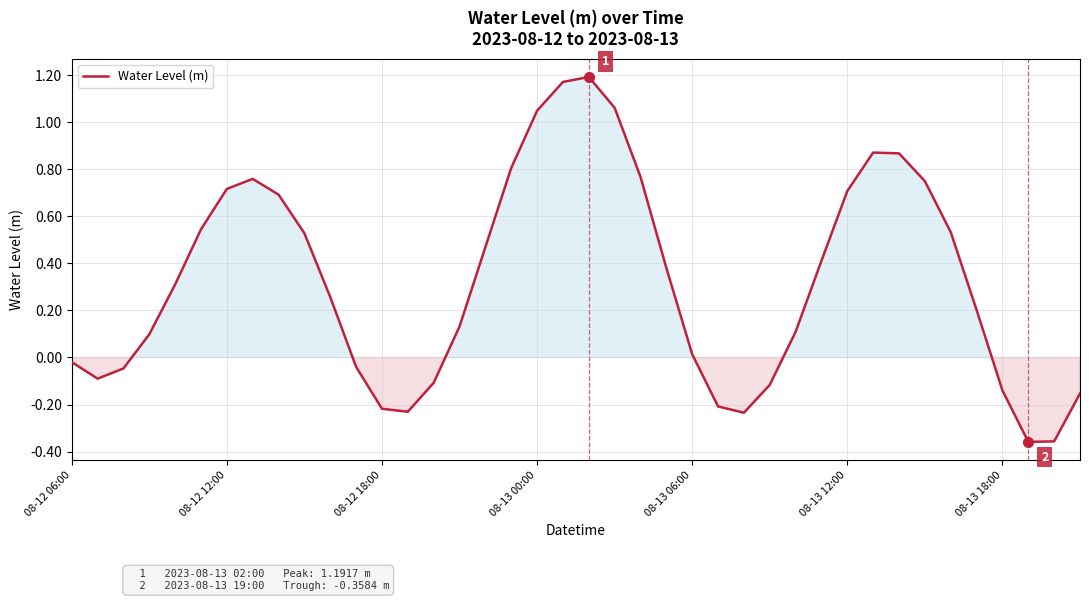

What is the difference between the maximum and minimum values?

1.6